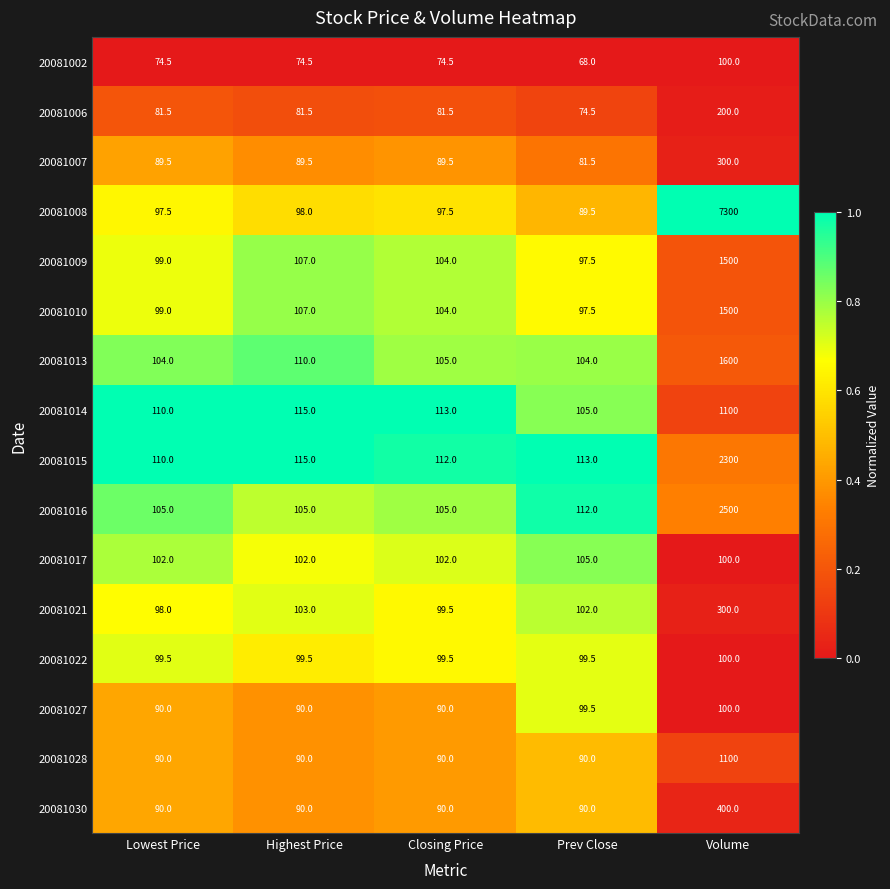

What is the difference between the highest and lowest values at Volume?

7200.0